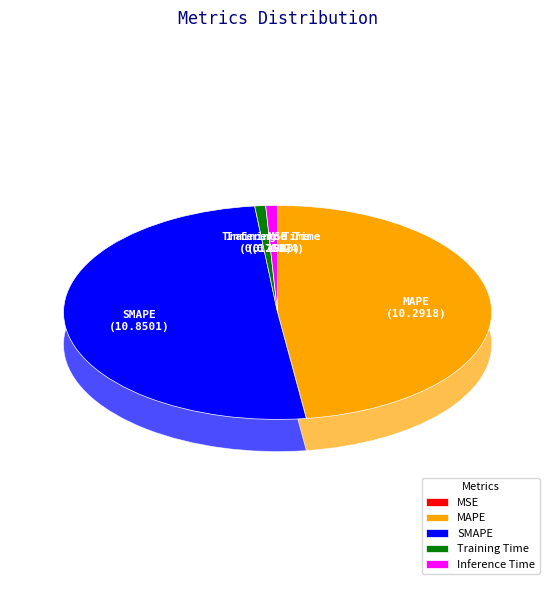

Is the sum of SMAPE and MAPE greater than half?

Yes